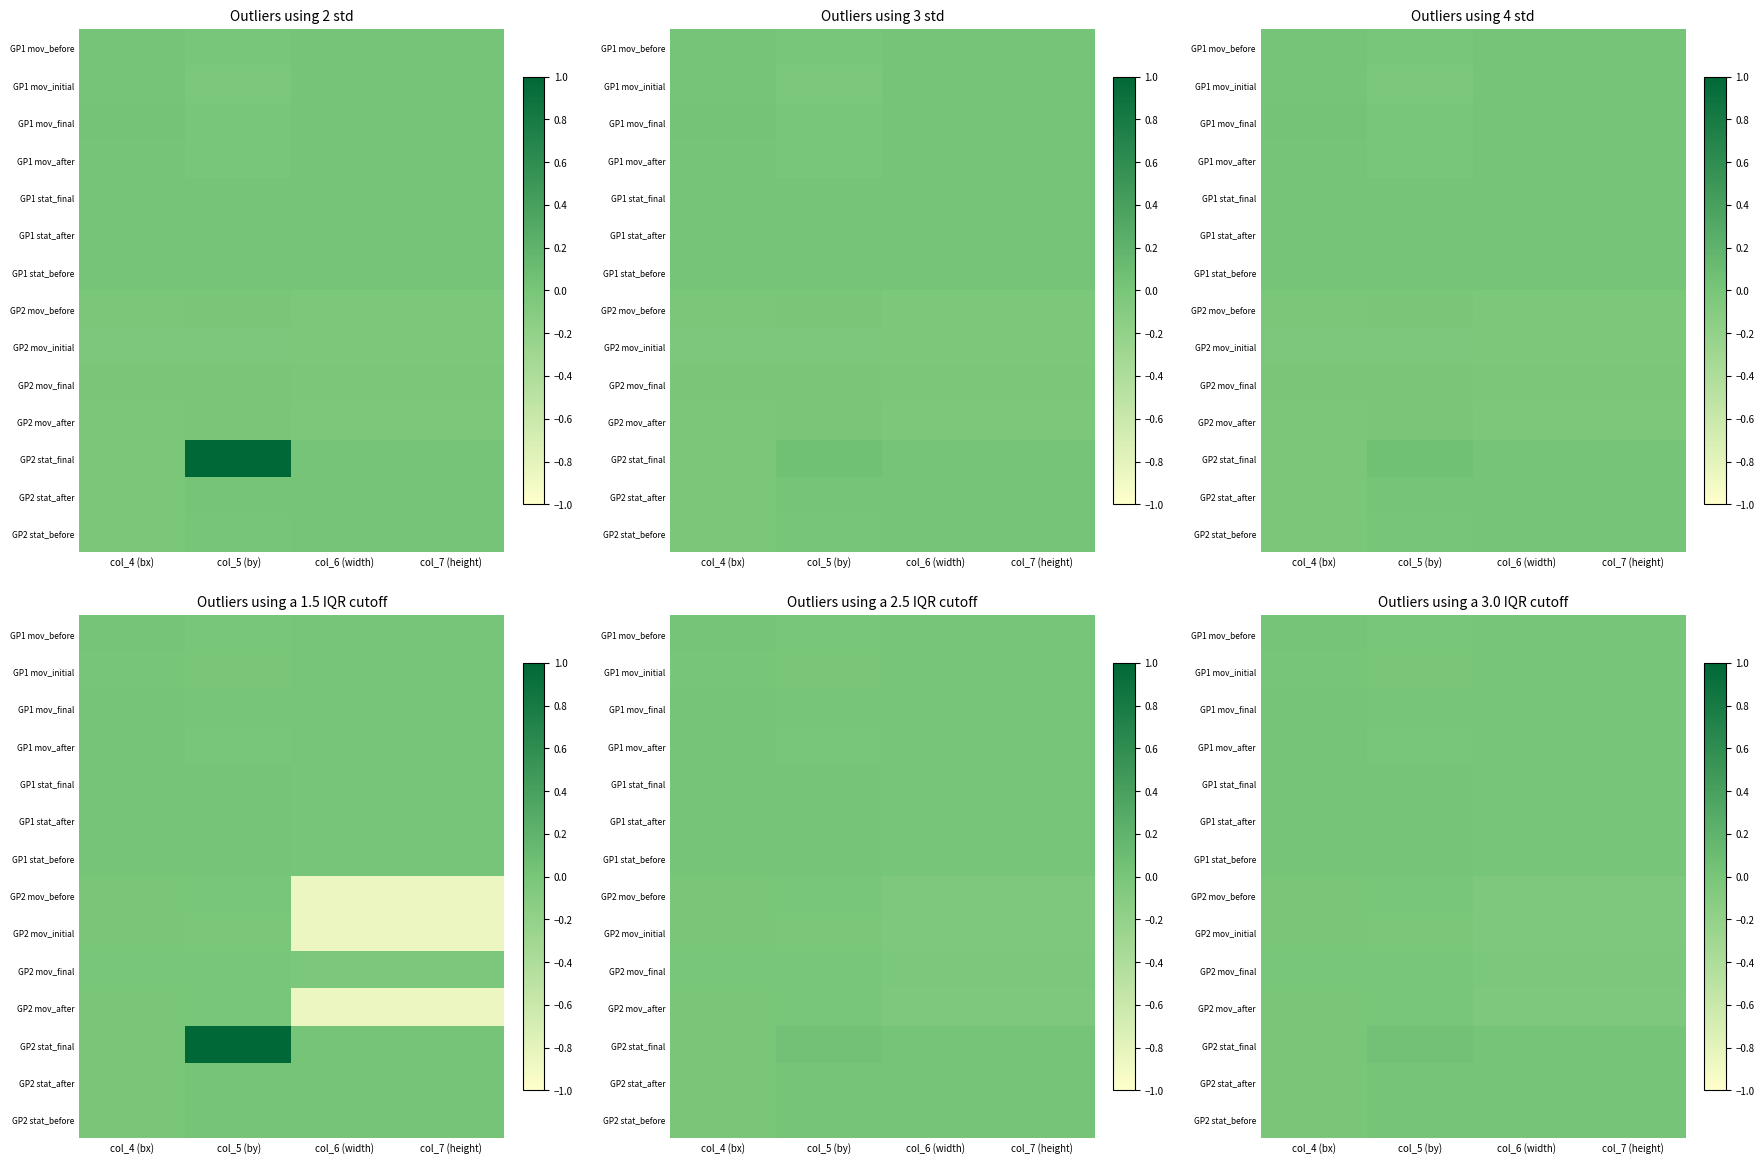

Rank the categories by GP1 mov_initial value from lowest to highest.

col_5 (by), col_6 (width), col_7 (height), col_4 (bx)